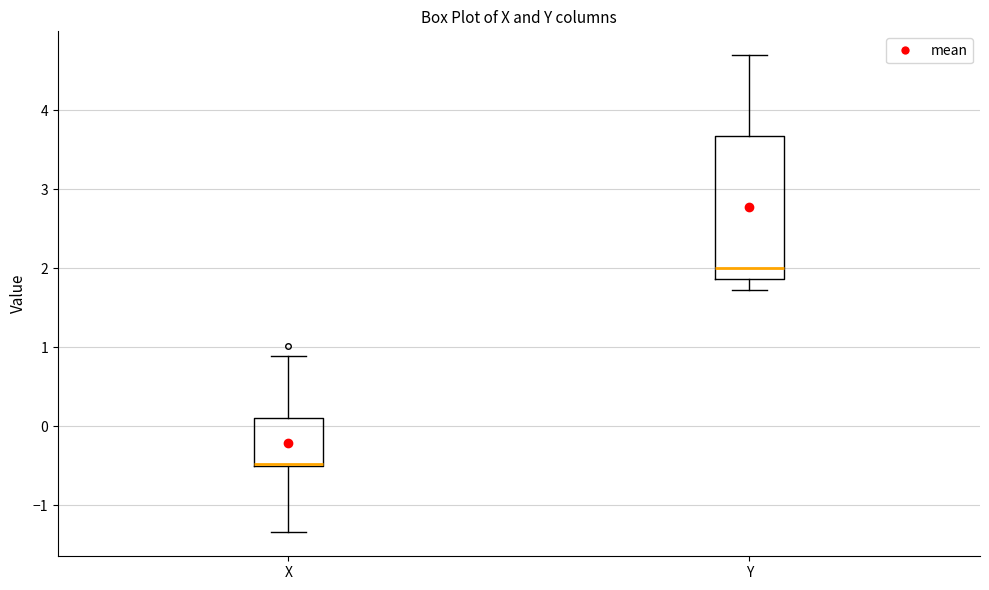

Which box is the tallest, from its lower edge to its upper edge?

Y